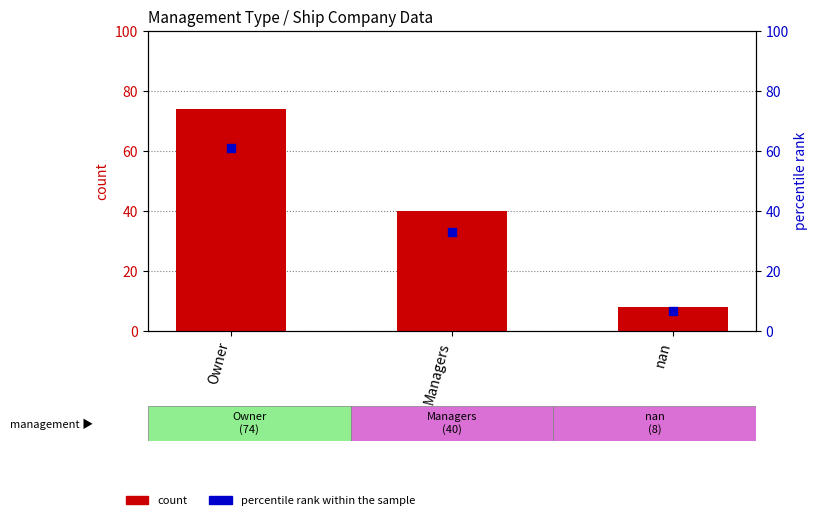

What are all the series names shown in the legend?

count, percentile rank within the sample